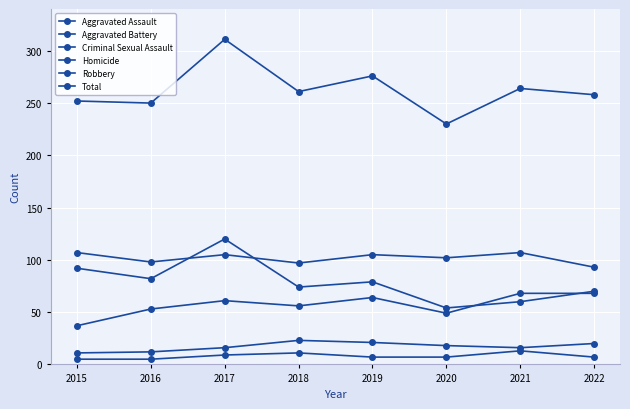

How many lines are shown in the chart?

6